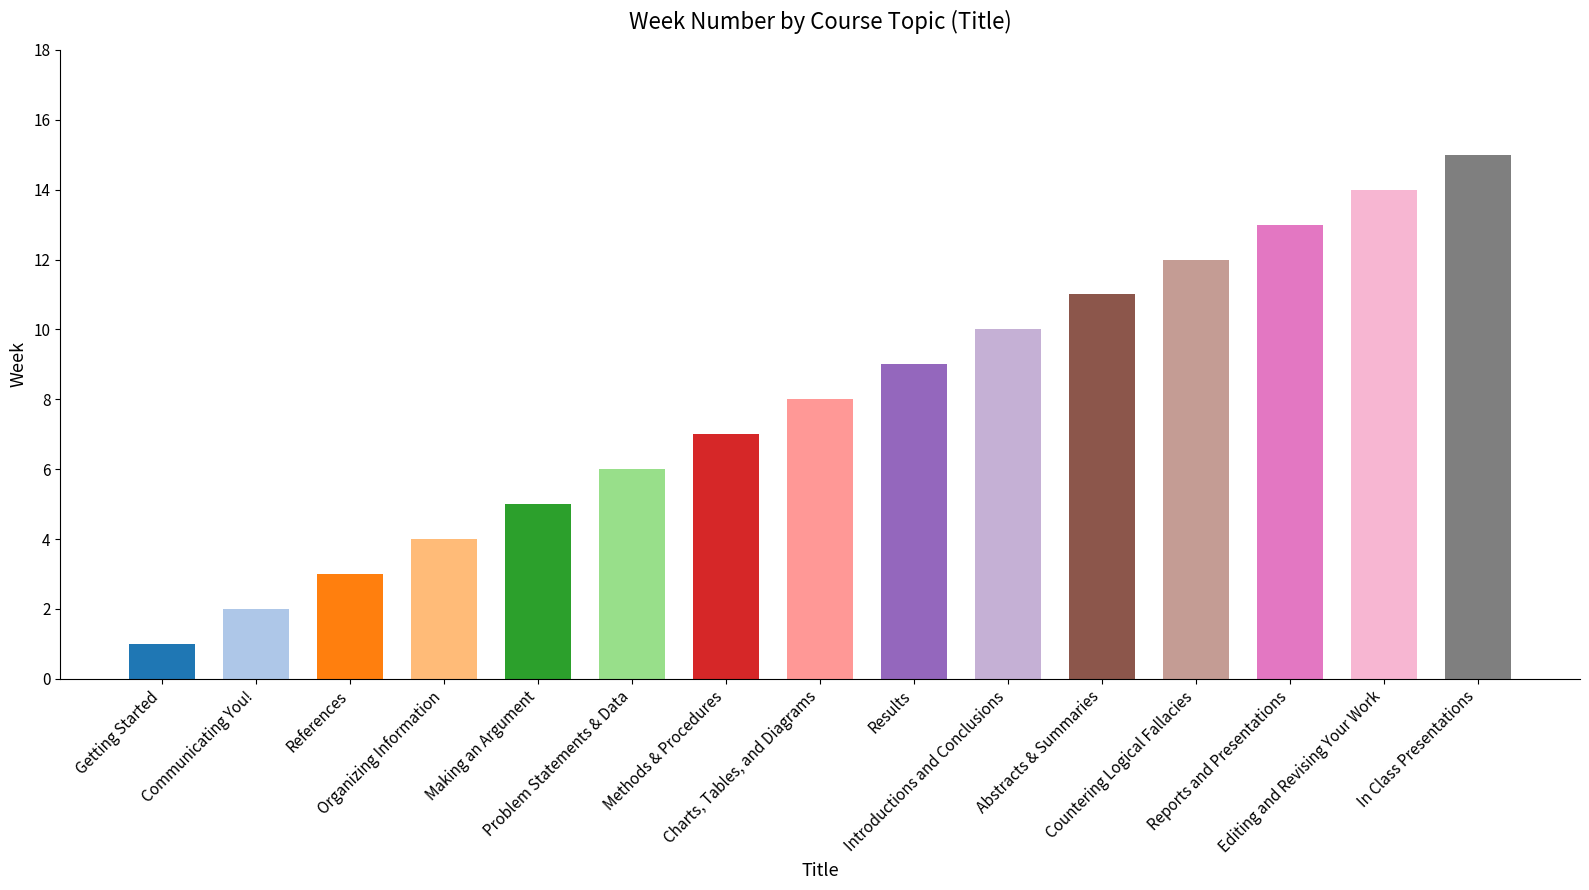

What is the difference between the maximum and minimum values?

14